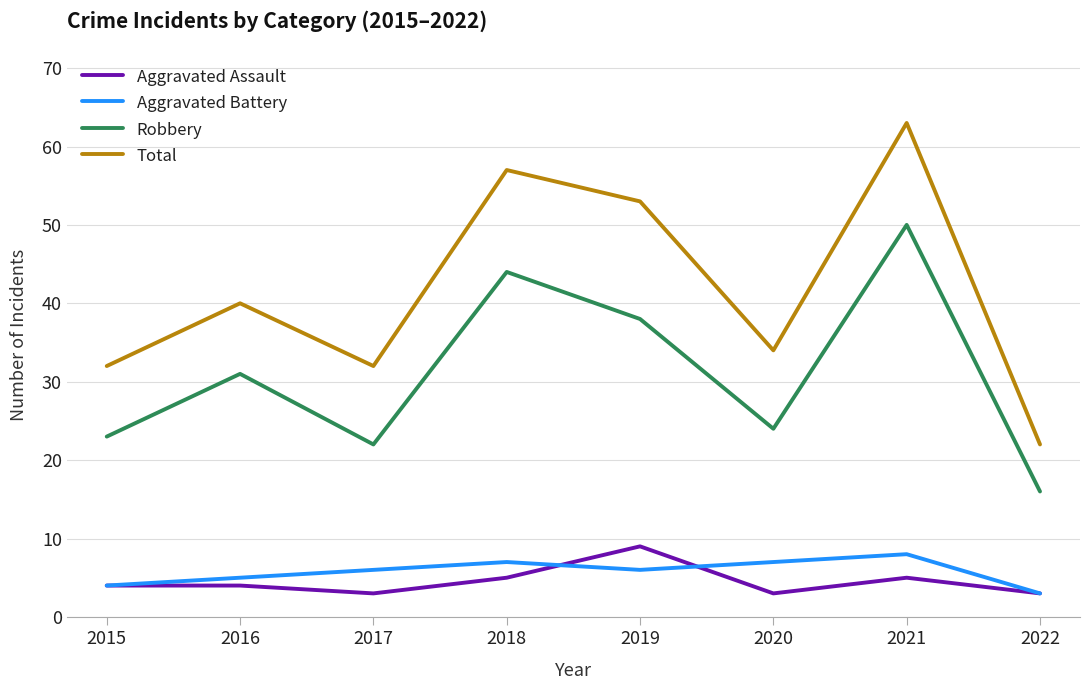

Which series has the widest spread of values?

Total